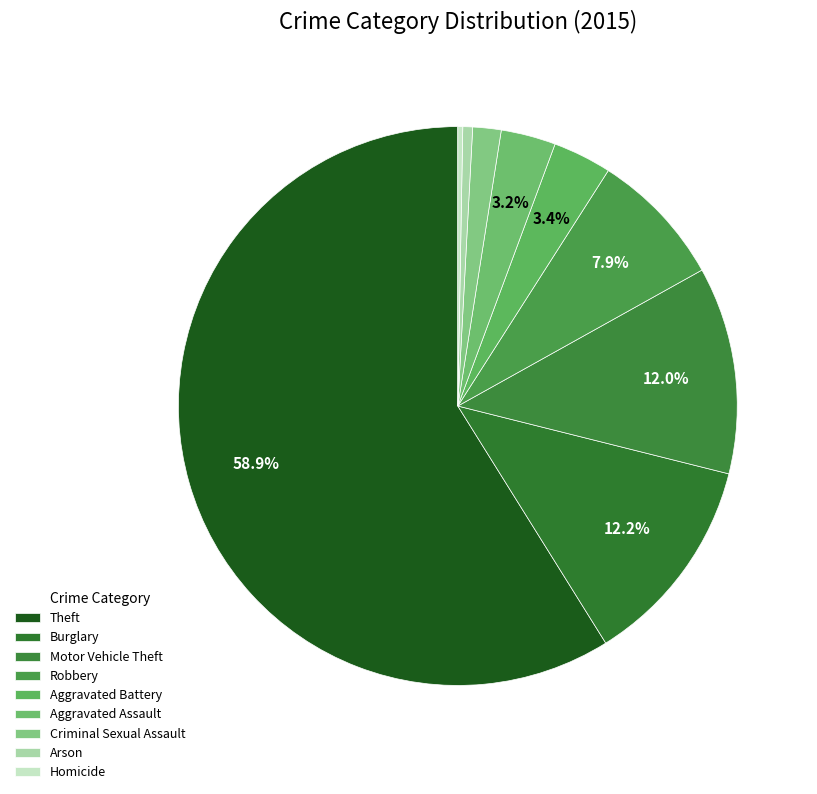

Count the number of slices in the pie.

9